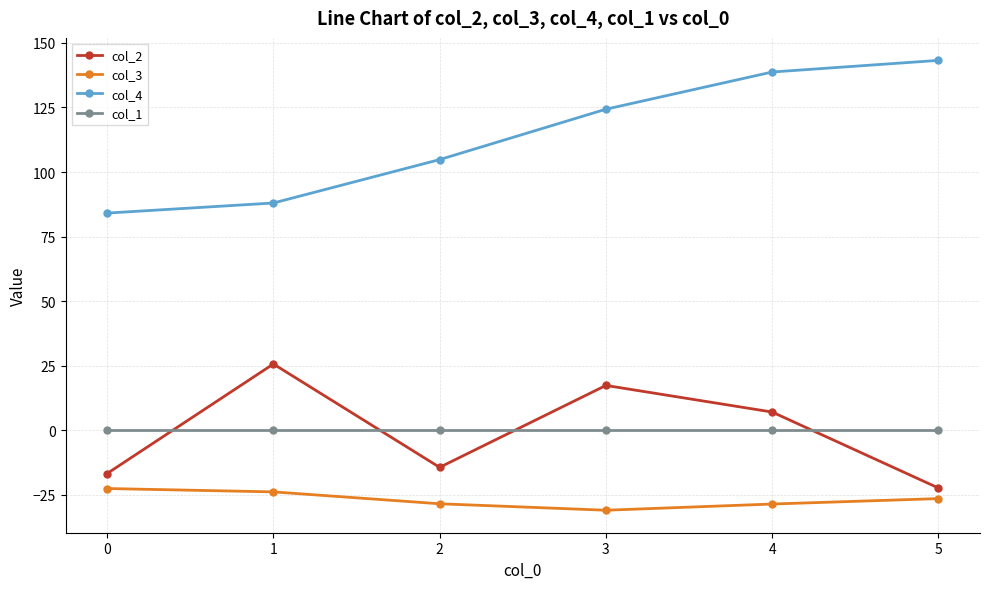

True or false: col_2 has more than 0 interior local peaks.

True